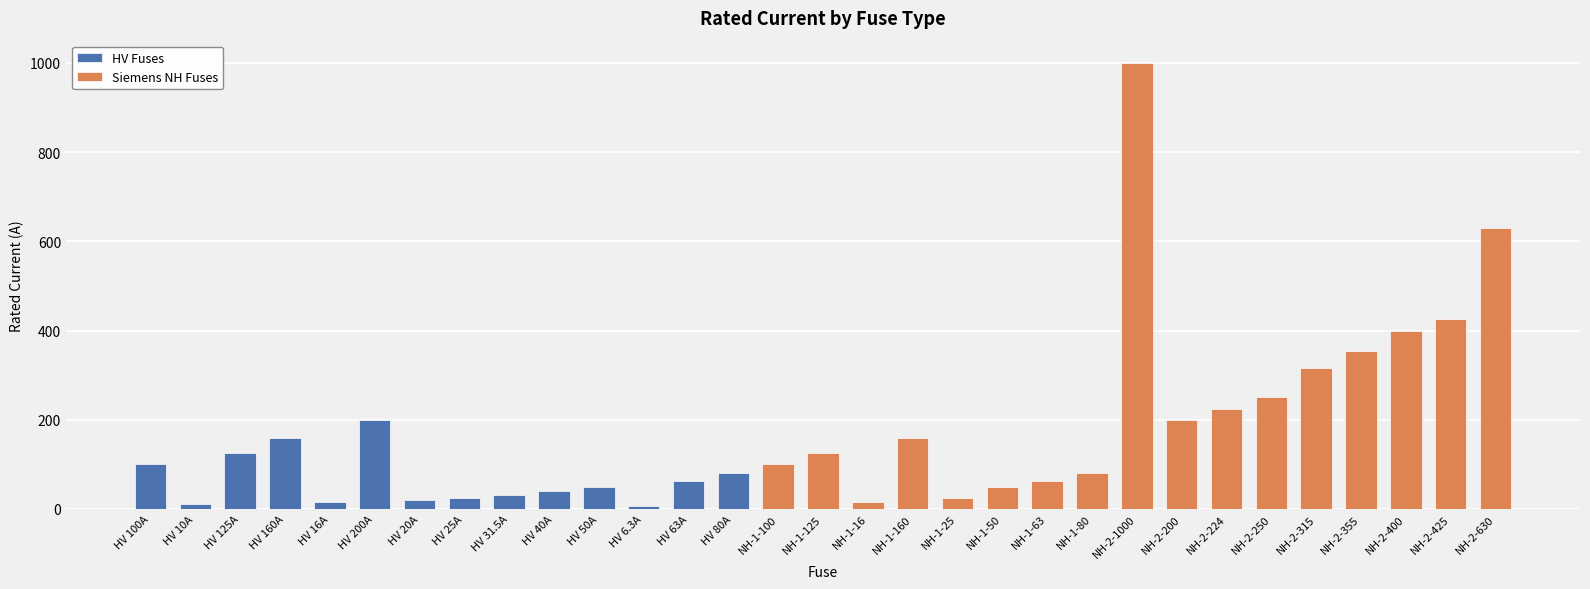

Where is the data nearest to the value 503?

NH-2-425